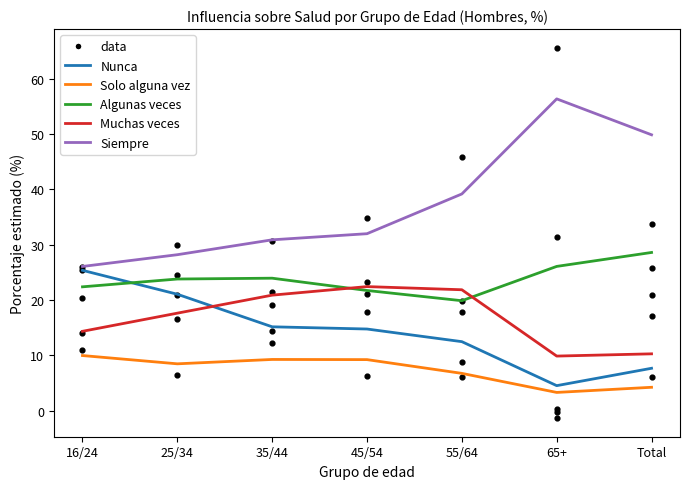

Which series has the largest total across all categories?

Siempre